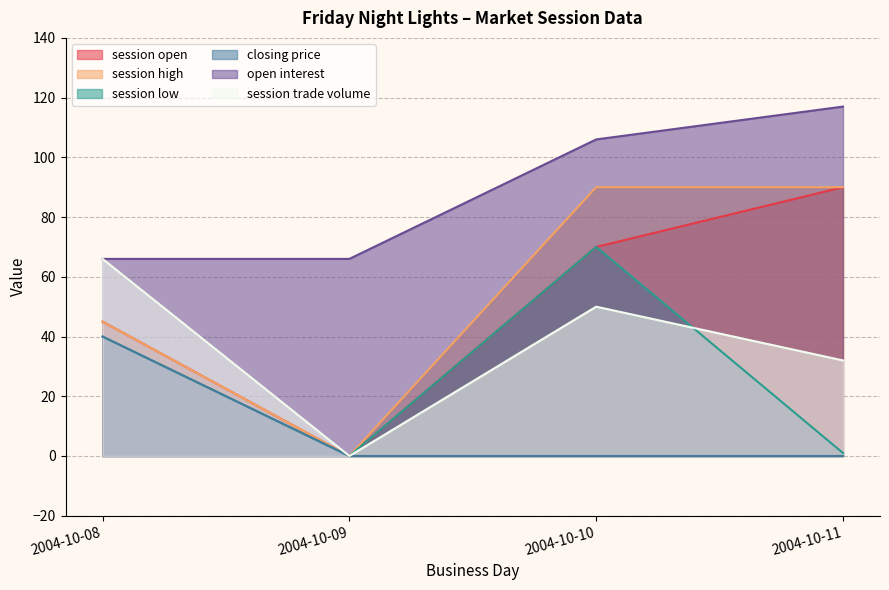

What are all the series names shown in the legend?

session open, session high, session low, closing price, open interest, session trade volume